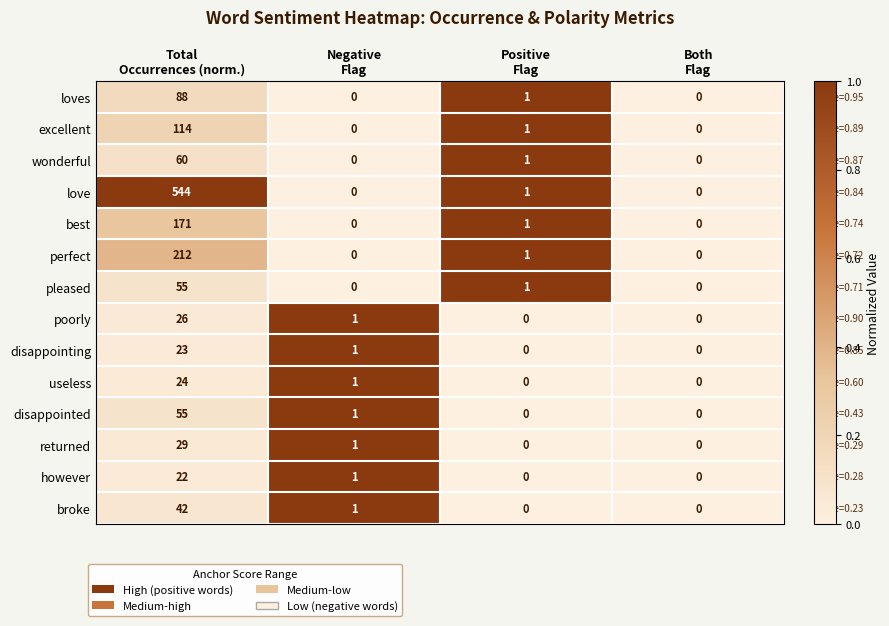

Which series has the largest range (max minus min)?

love